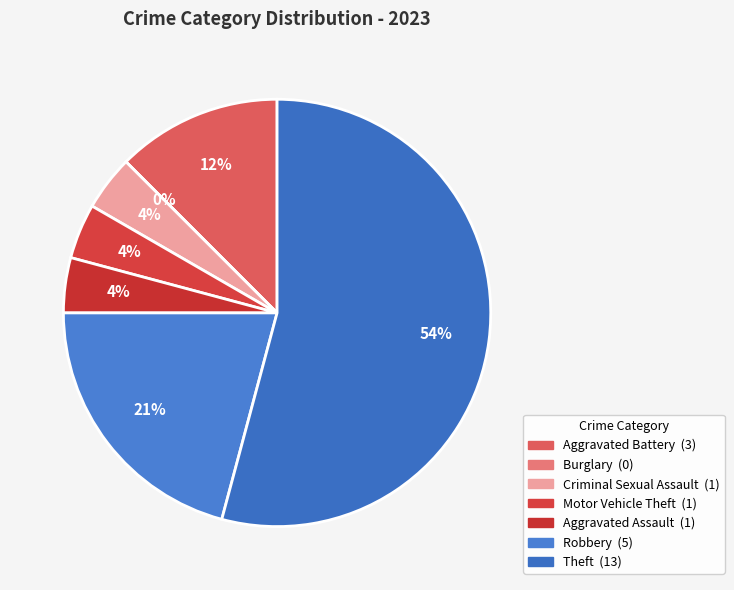

What is the largest slice in the pie chart?

Theft